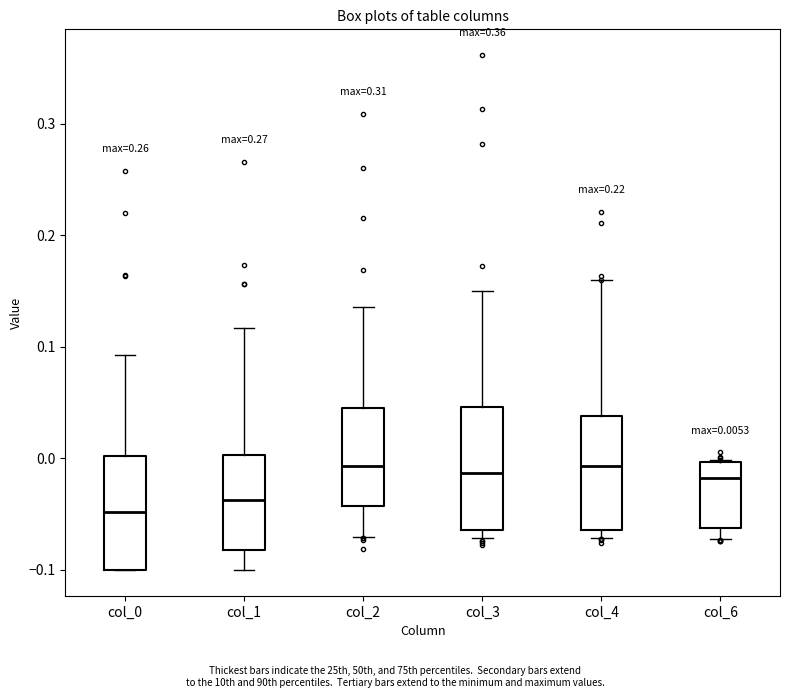

Which box's median line is the lowest?

col_0